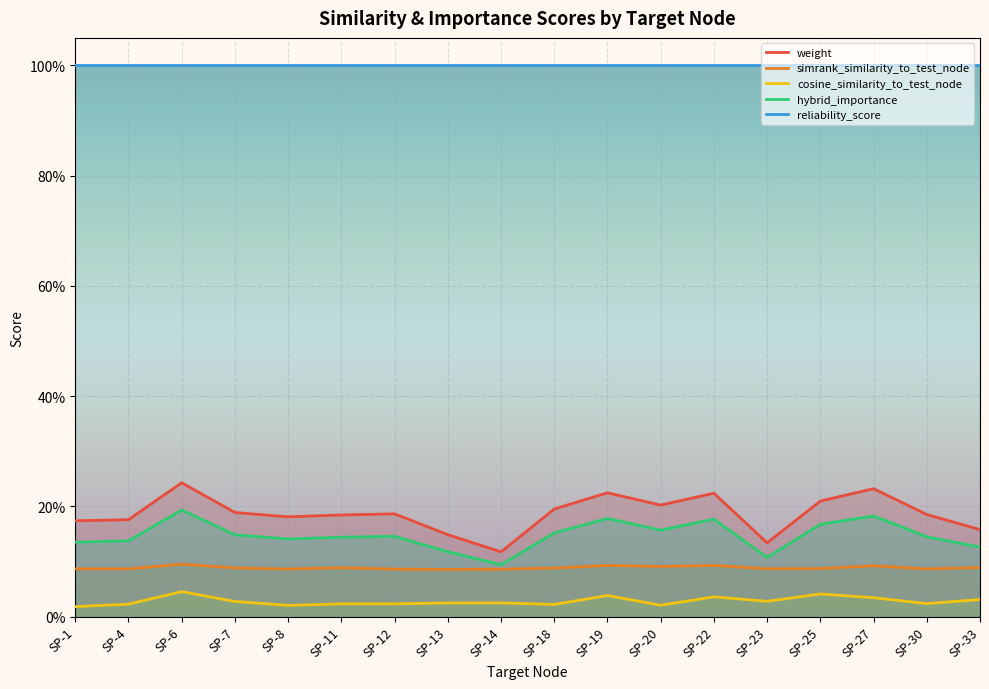

What is the total value across all series at SP-12?

0.4